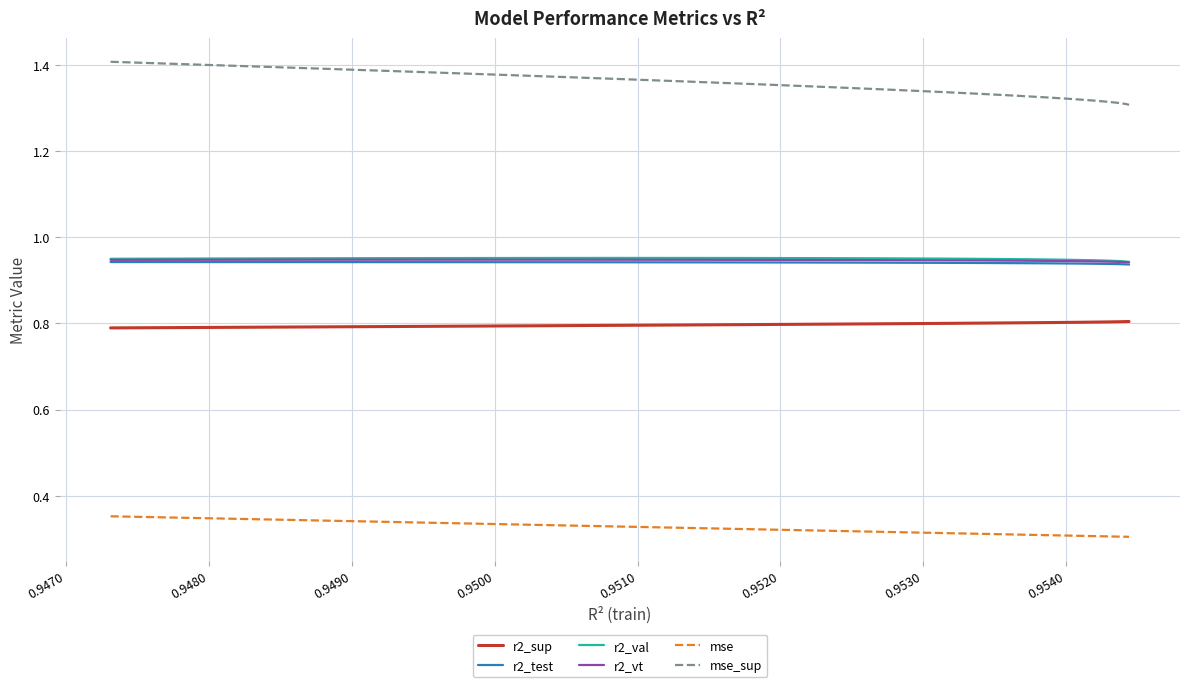

Count the mse_sup values in the range 1 to 2.

25